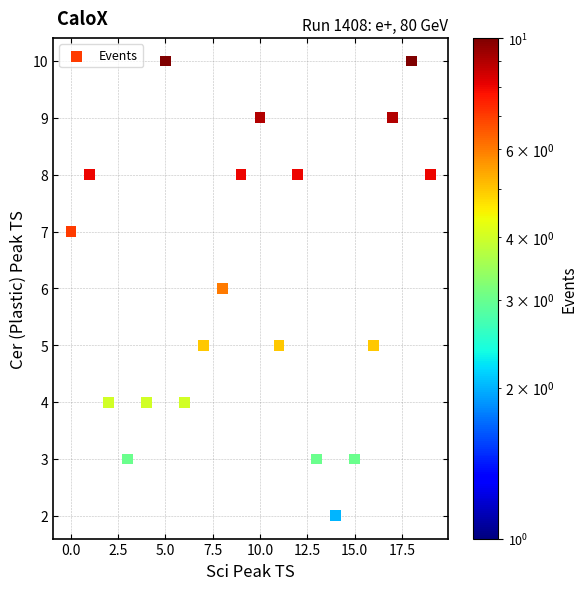

What is the range of Y values (max minus min)?

8